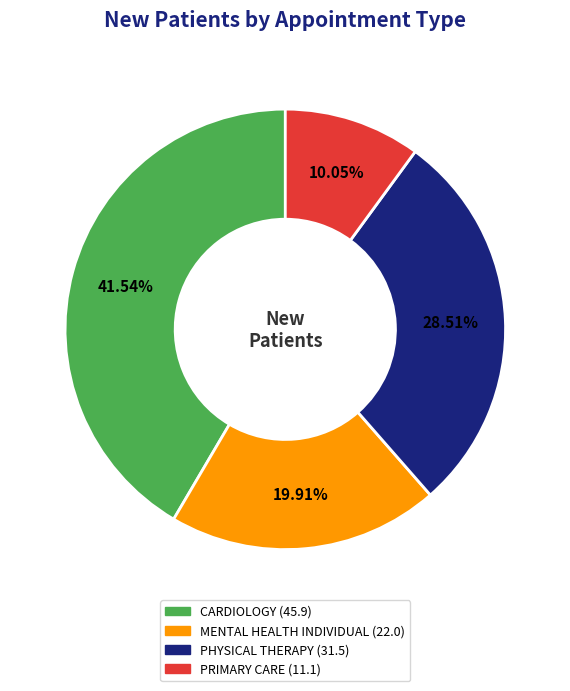

Does any single category account for the majority?

No